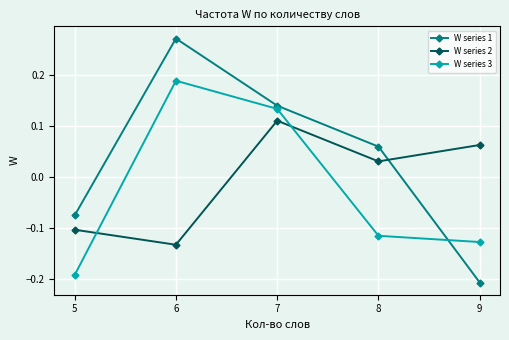

What is the difference between the maximum and minimum values in the W series 1 series?

0.5